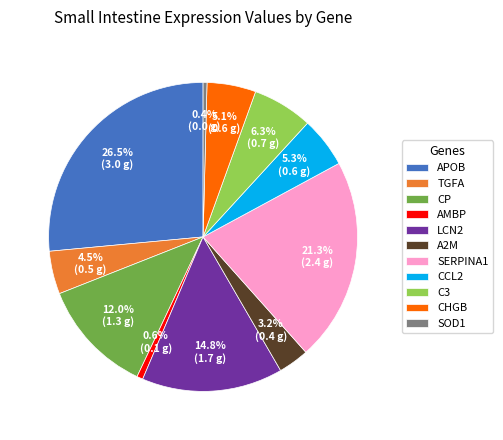

Between APOB and CHGB, which is larger?

APOB